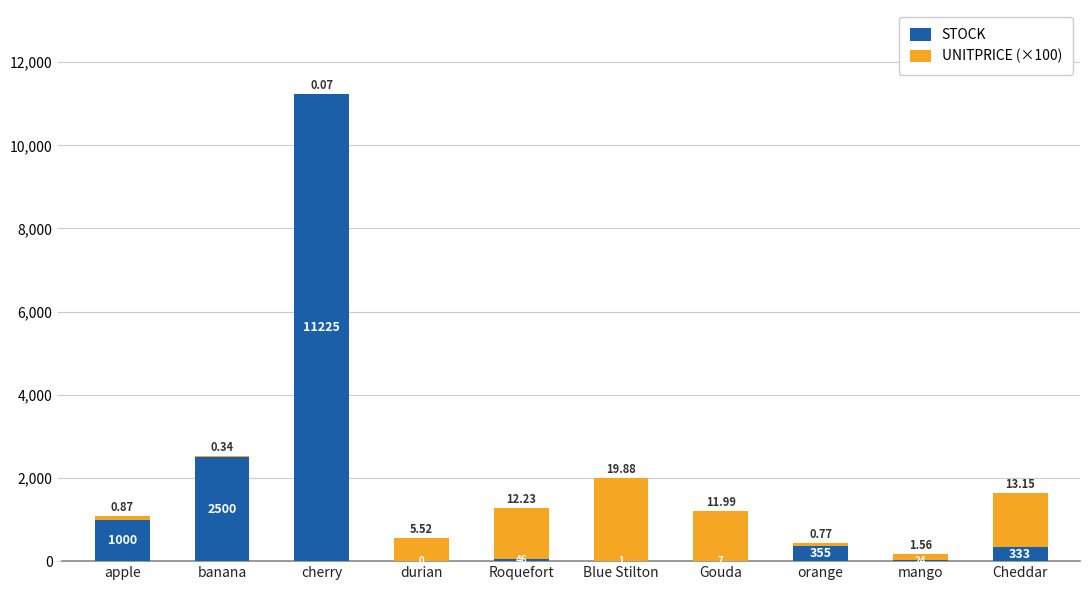

The STOCK series shows 2500 at banana. True or false?

True